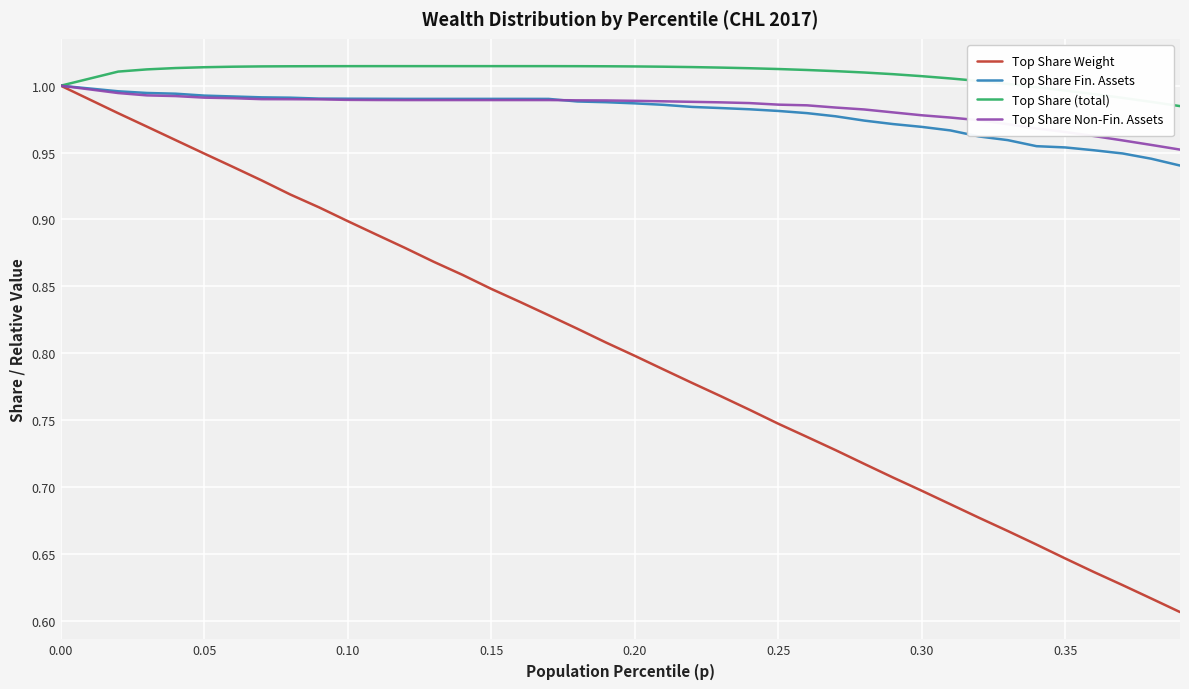

How many lines are shown in the chart?

4